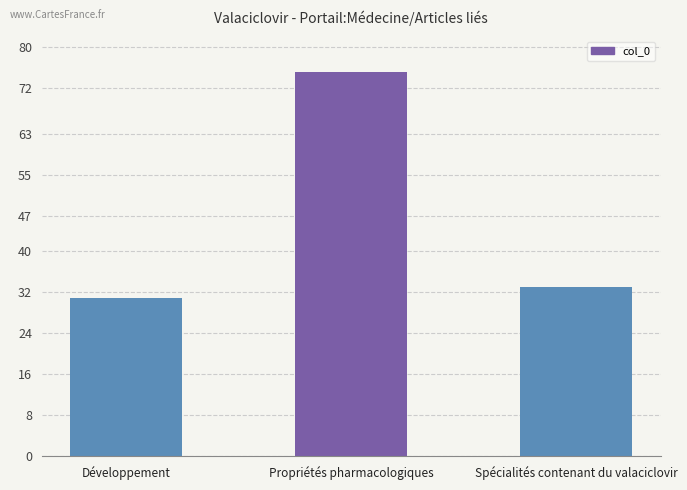

What is the sum of all values?

139